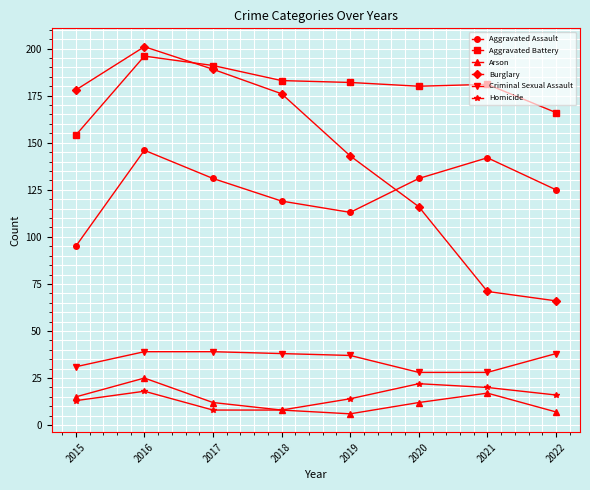

The Aggravated Battery series shows 60 at 2019. True or false?

False